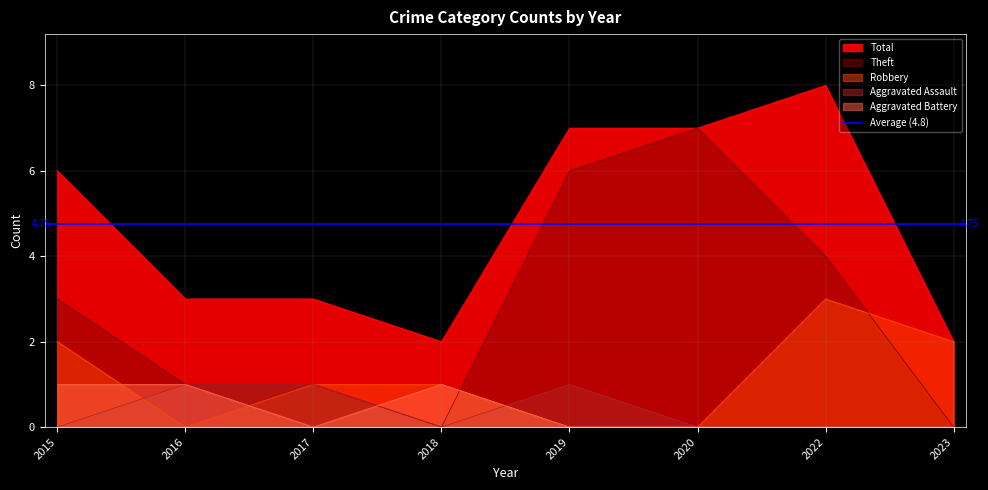

How many distinct data groups are displayed?

5